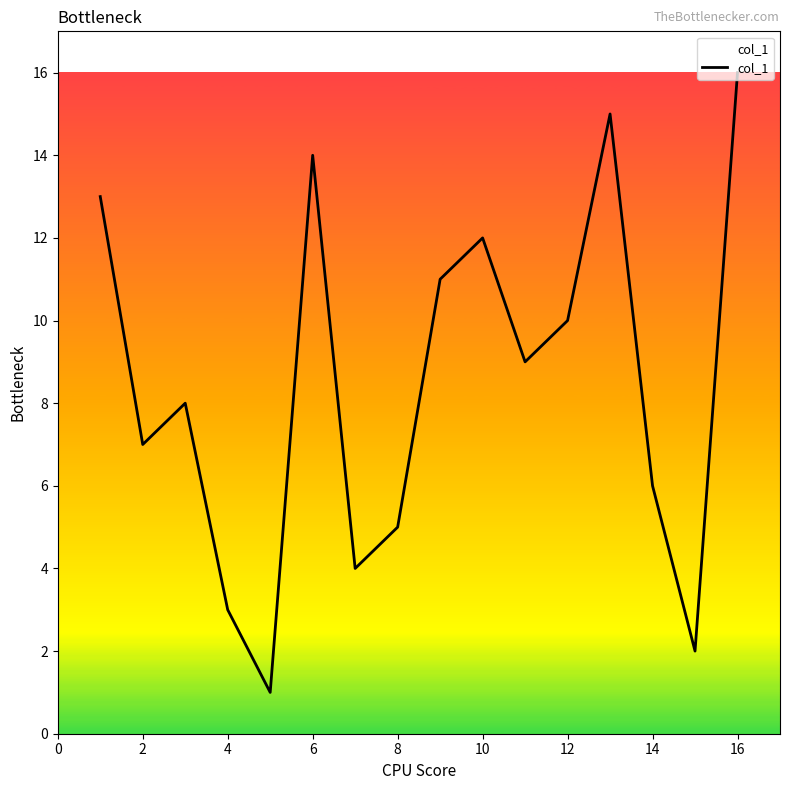

What is the maximum value shown in the chart?

16